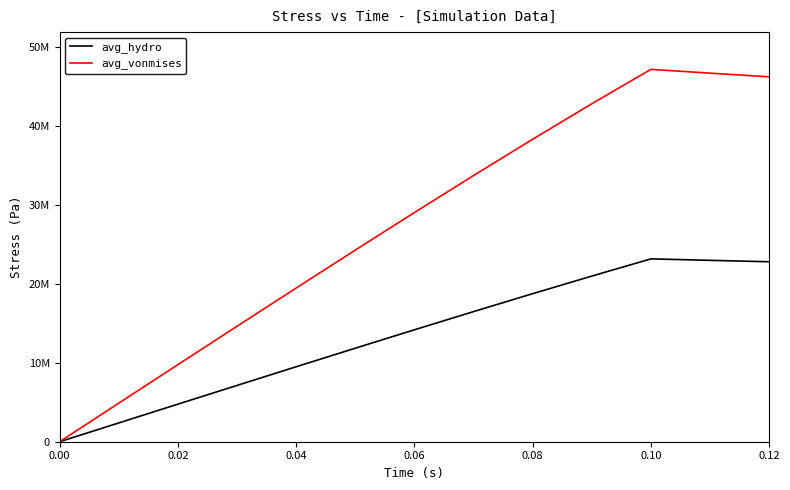

What are all the series names shown in the legend?

avg_hydro, avg_vonmises